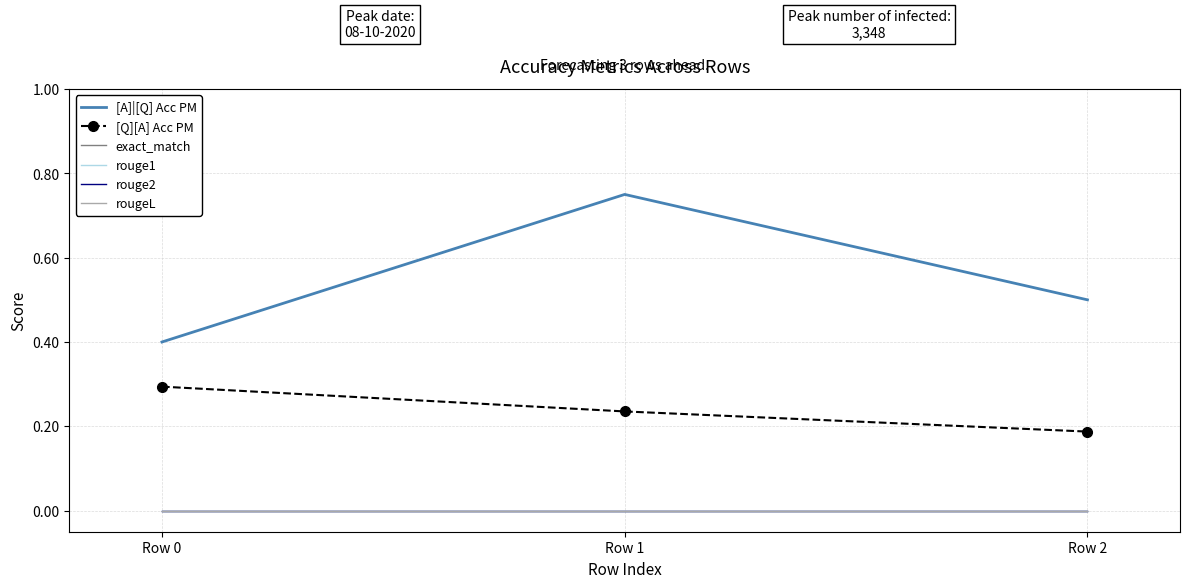

Which series has the widest spread of values?

[A]|[Q] Acc PM